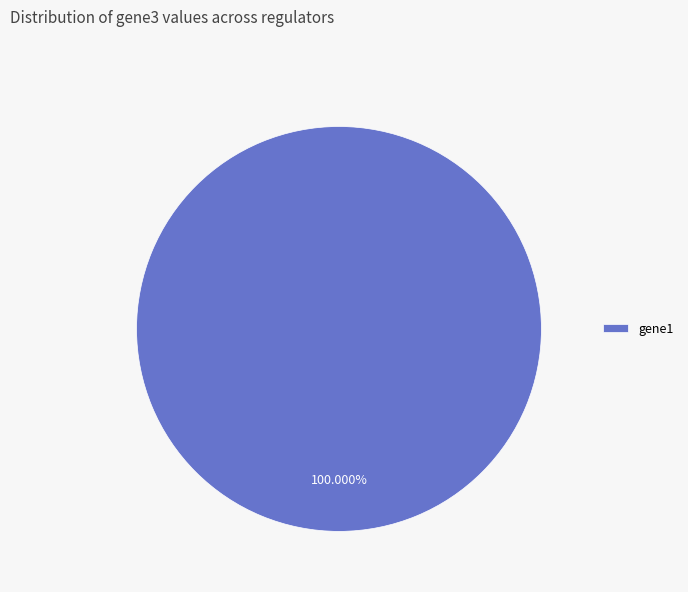

Is there any slice that represents more than half of the pie?

Yes